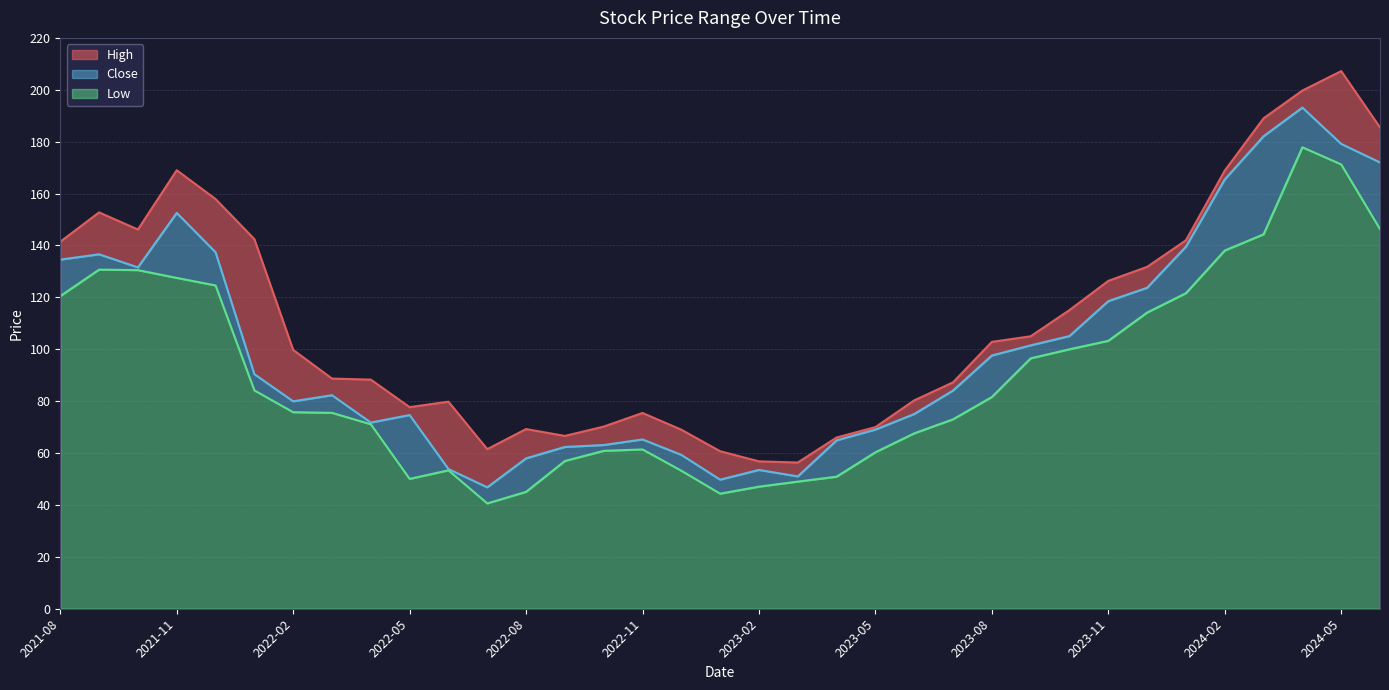

Between 2021-08 and 2021-12, which is larger?

2021-12